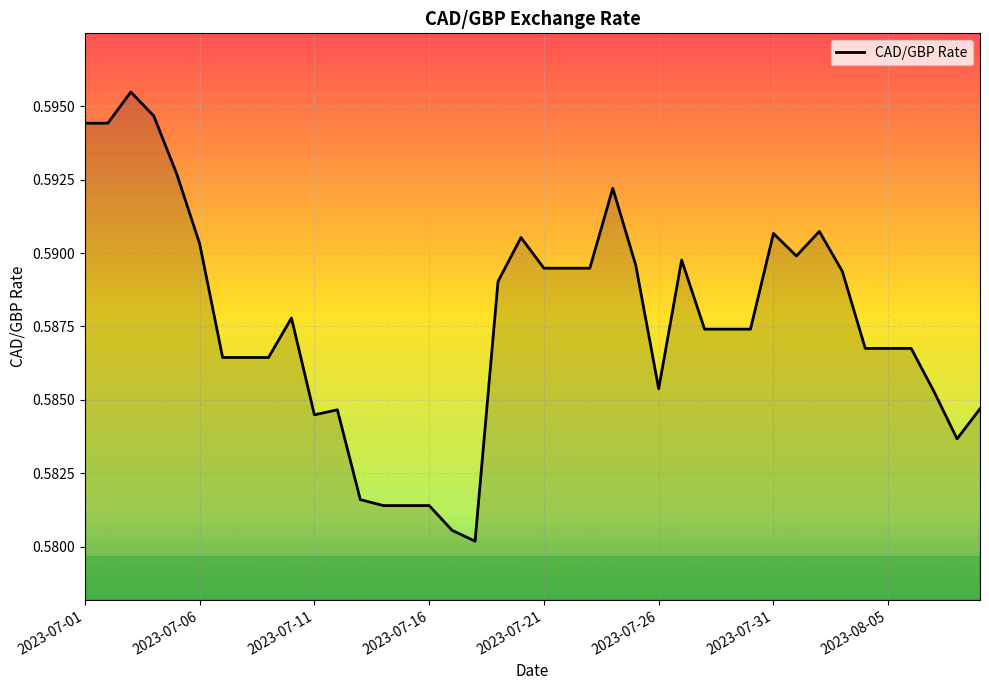

True or false: the data shows 0.4 at 2023-07-26.

False